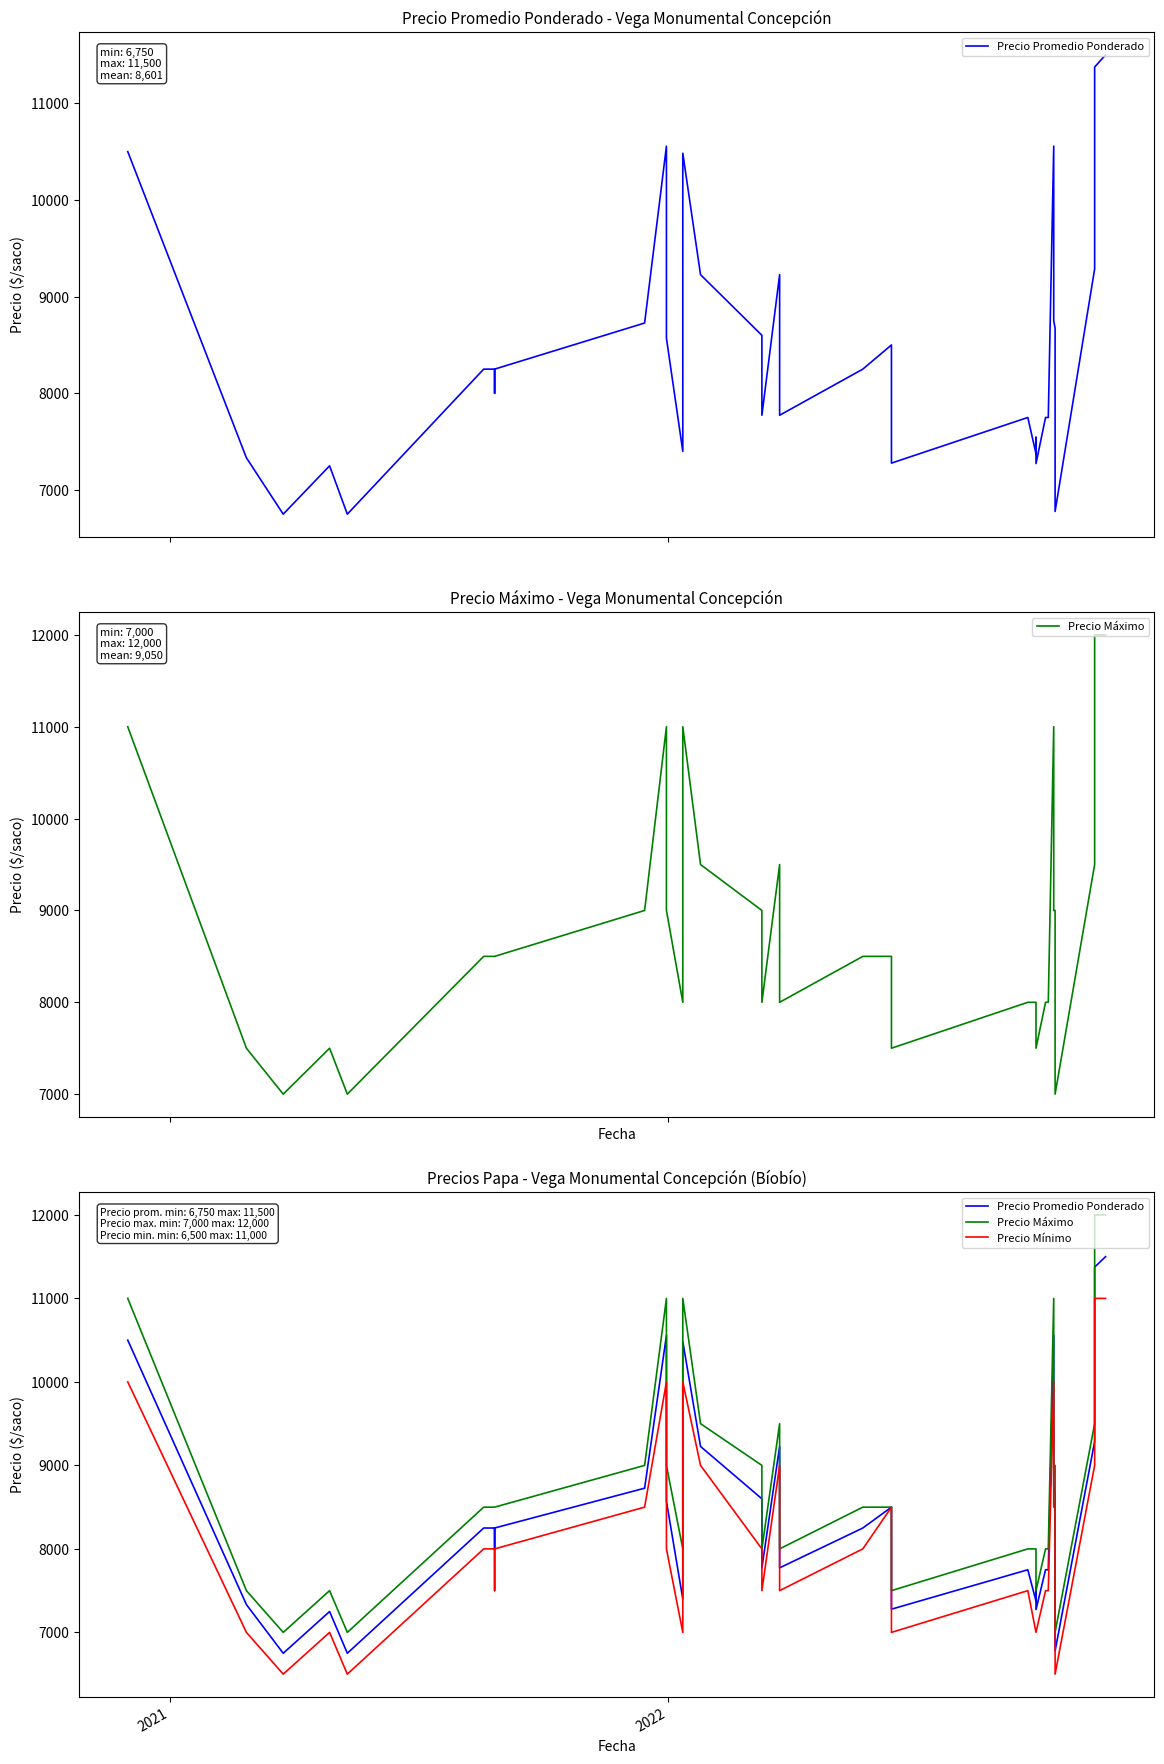

Which series has the largest range (max minus min)?

Precio Máximo